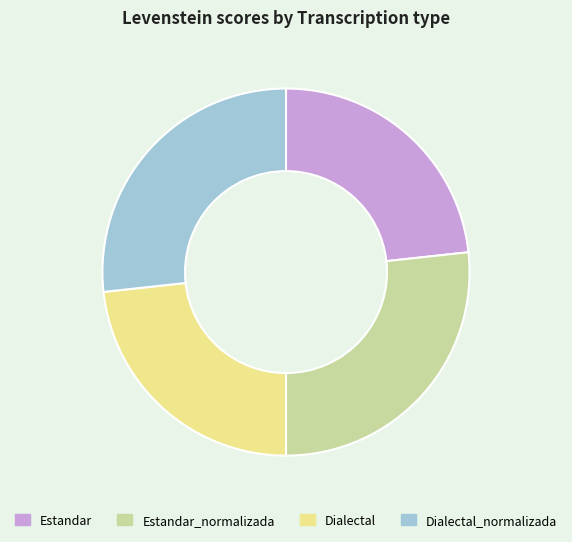

Does Dialectal_normalizada represent more than half of the total?

No